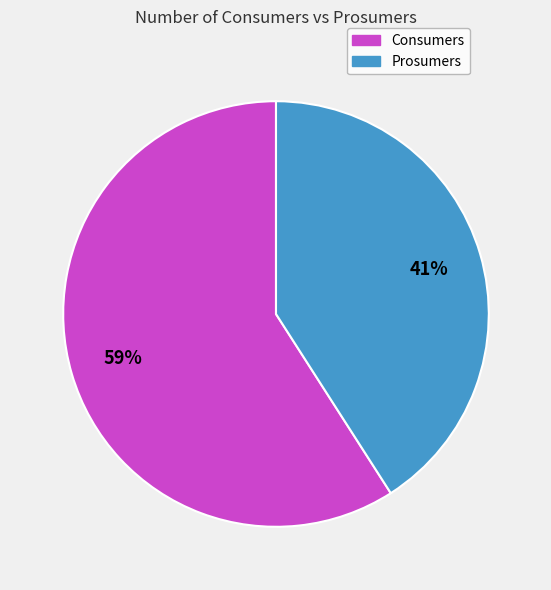

Approximately how many times larger is the value at Consumers compared to Prosumers?

1.4